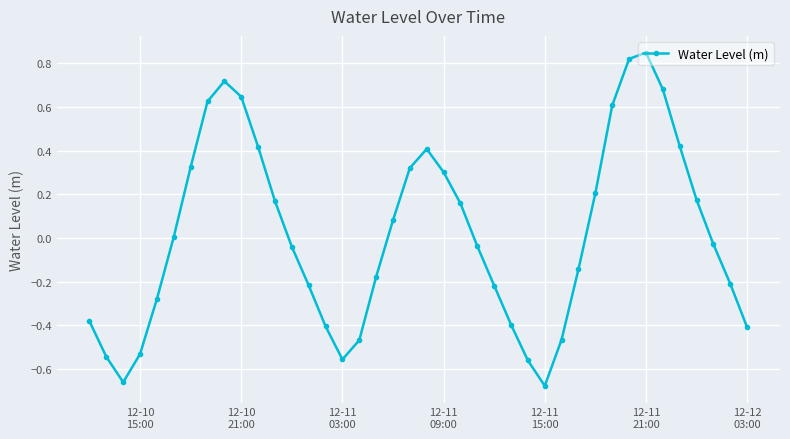

True or false: the data has more than 0 interior local peaks.

True